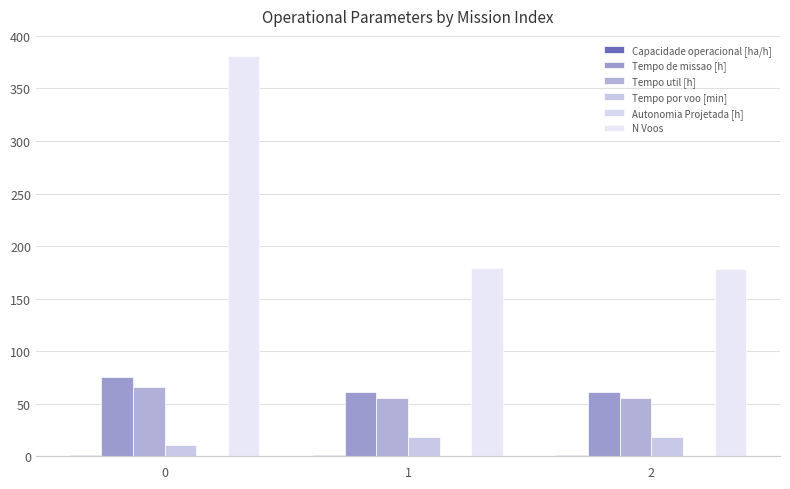

Are the bars horizontal?

No